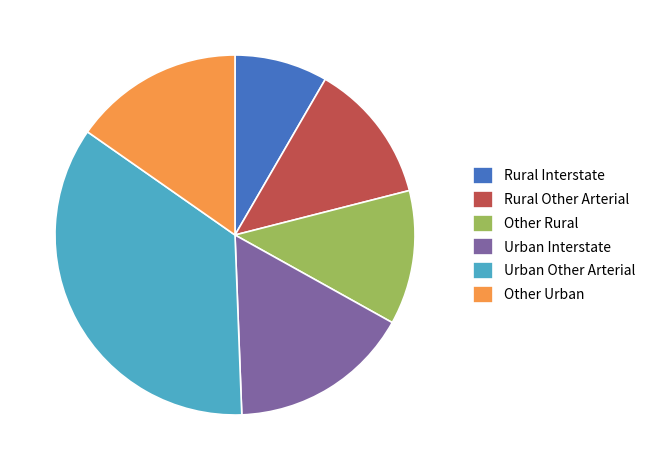

Does Other Urban represent more than half of the total?

No